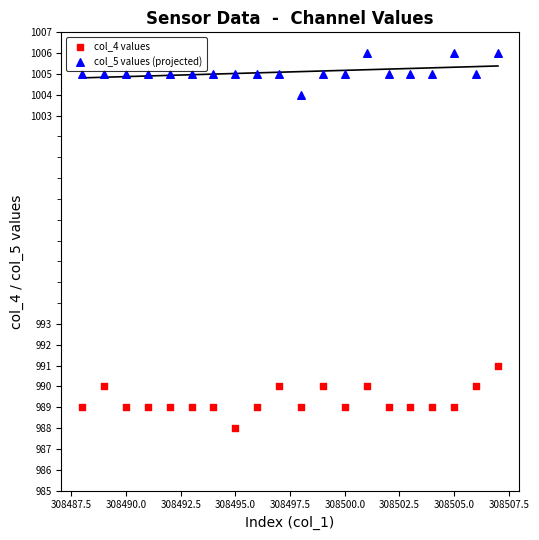

Which series contains the highest Y value?

col_5 values (projected)